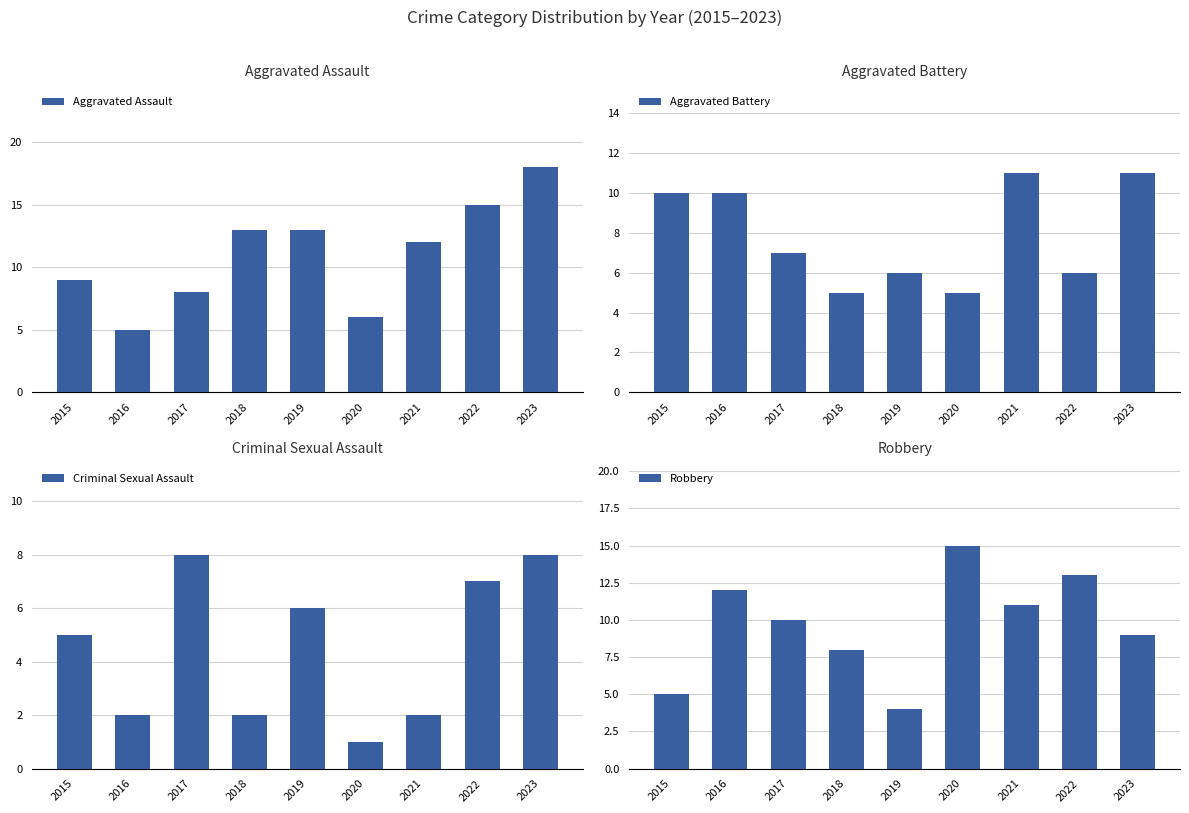

What is the approximate value of Robbery at 2022, to the nearest 5?

15